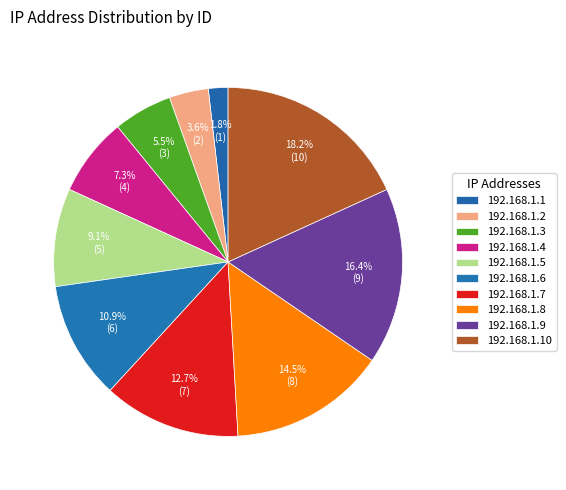

Combined, what portion of the pie is 192.168.1.1 and 192.168.1.4?

9.1%